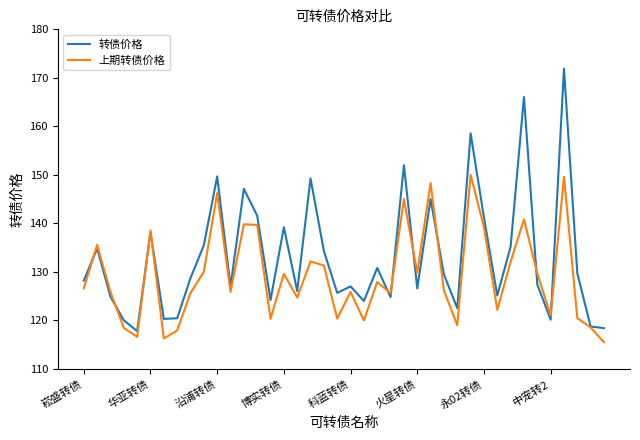

What is the greatest value displayed?

171.9